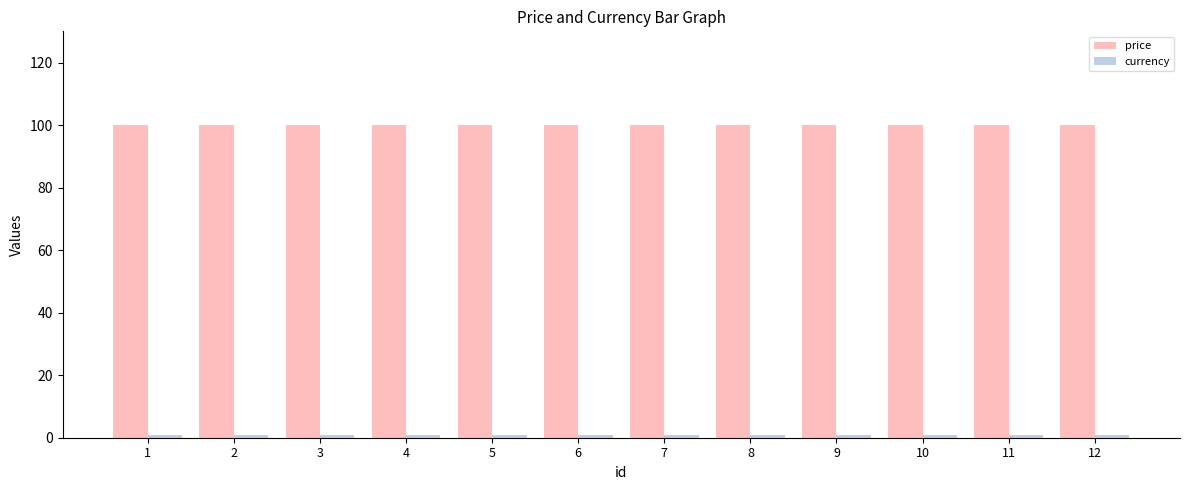

The price series shows 100 at 2. True or false?

True